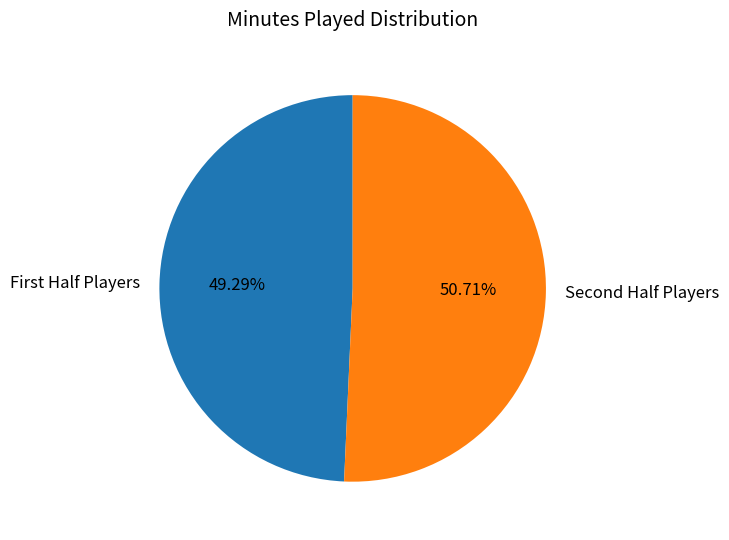

Rank the categories by value from lowest to highest.

First Half Players, Second Half Players